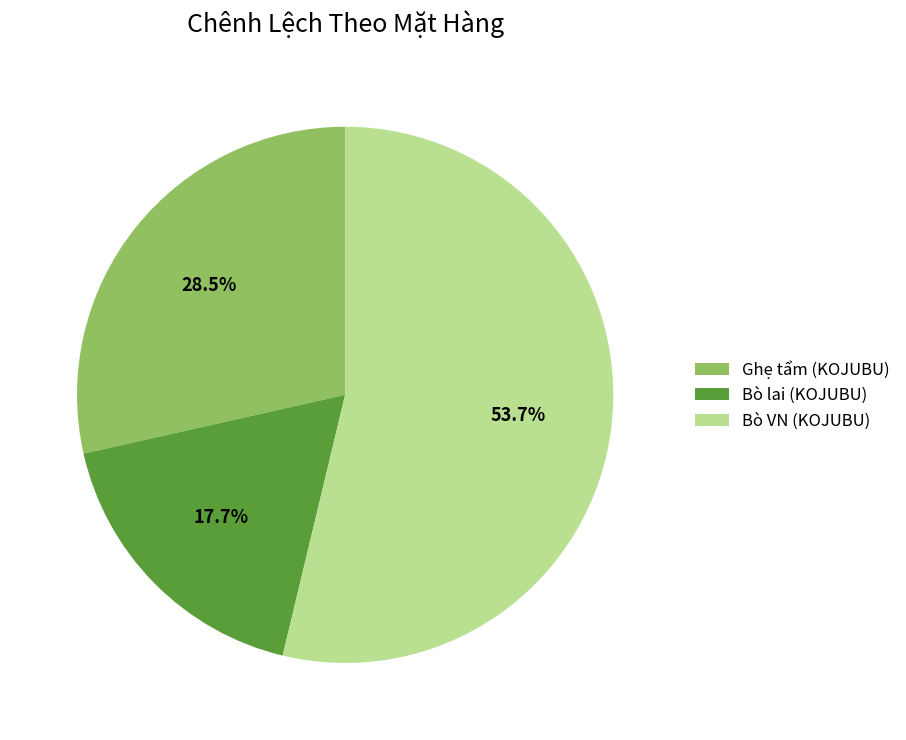

How much of the chart is everything except Bò lai (KOJUBU)?

82.3%